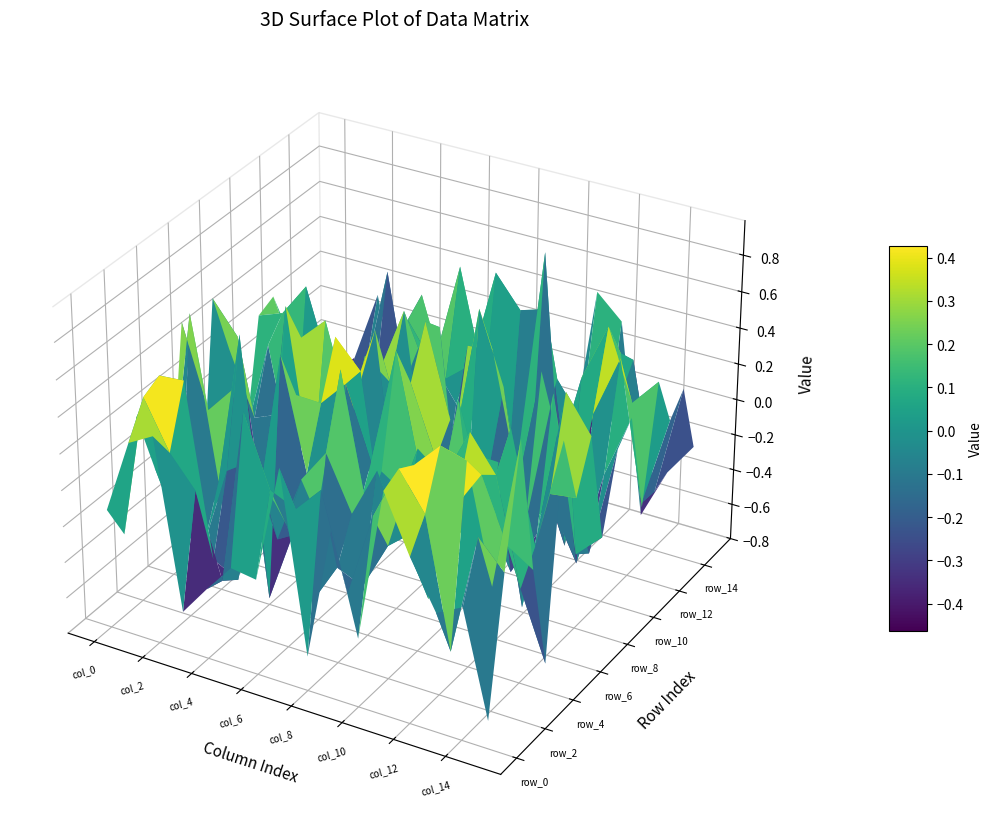

What is the average value of the row_15 series?

-0.2